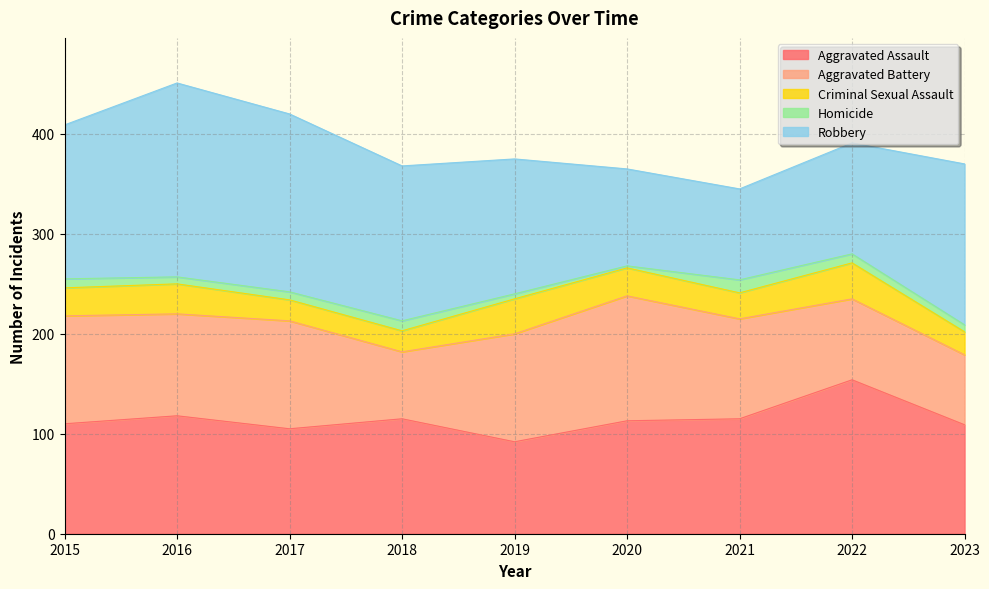

True or false: Homicide has a value of 3 at 2019.

False